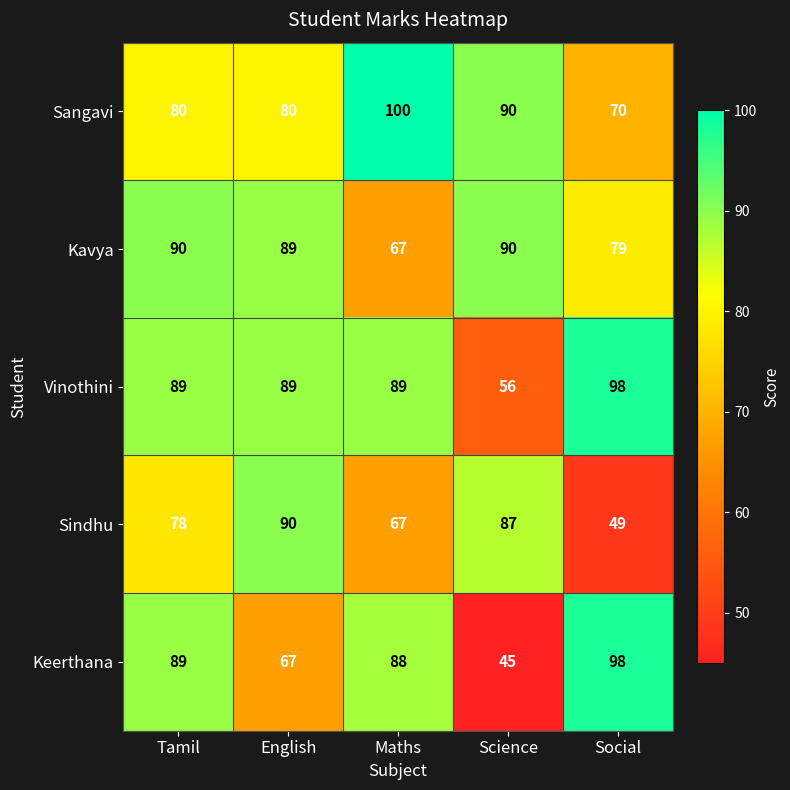

Is it true that Vinothini equals 89 at Maths?

True